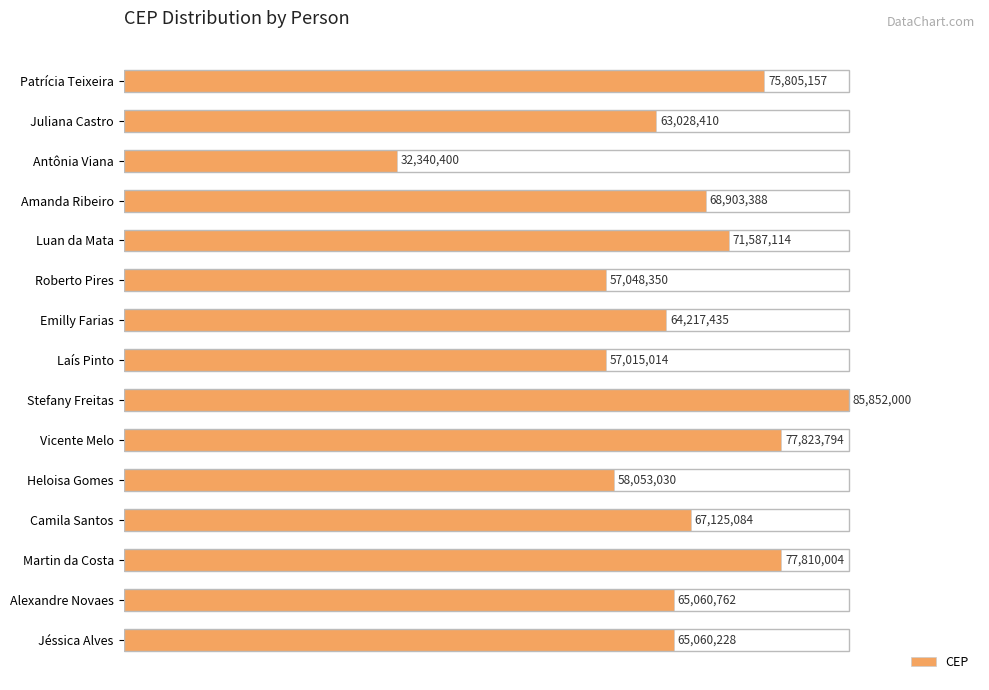

Are the bars horizontal?

Yes